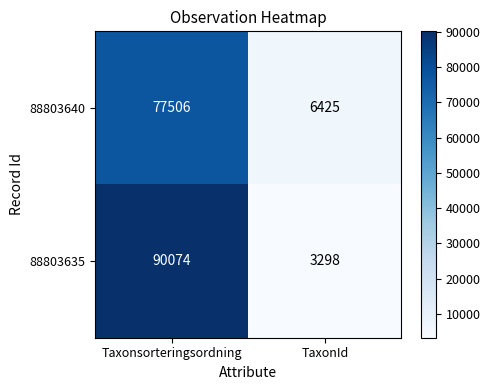

The 88803635 series shows 90074 at Taxonsorteringsordning. True or false?

True